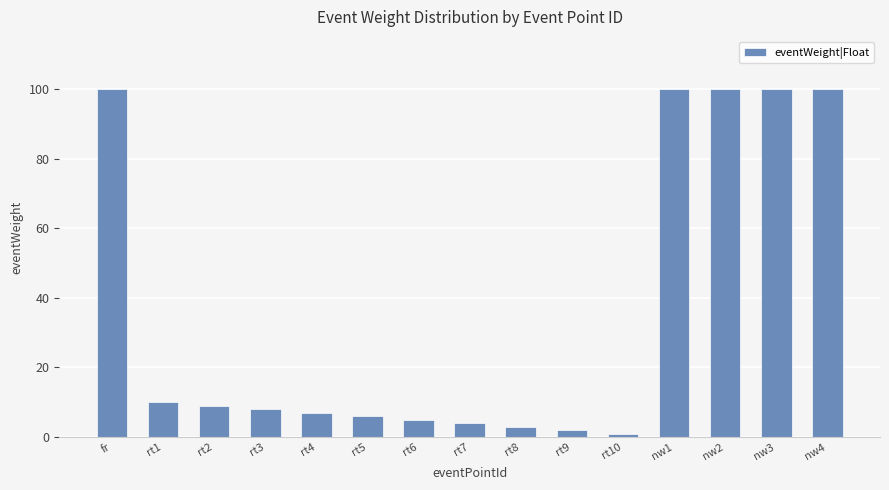

What is the label of the 9th bar from the right?

rt6